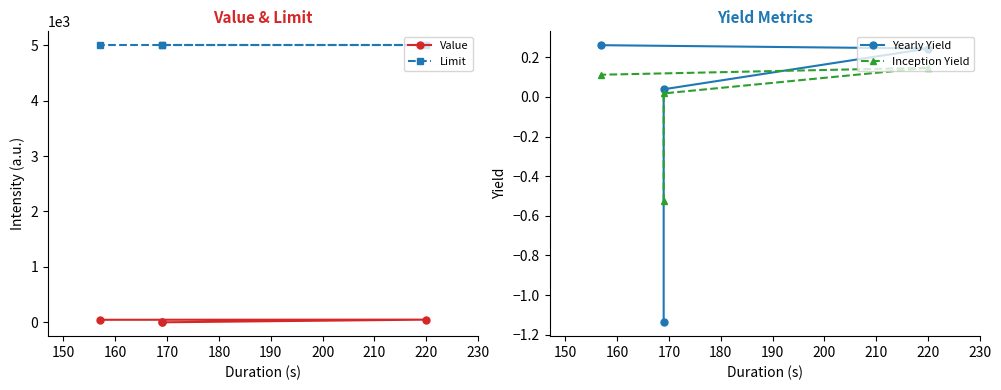

True or false: Yearly Yield and Value cross at least once.

False